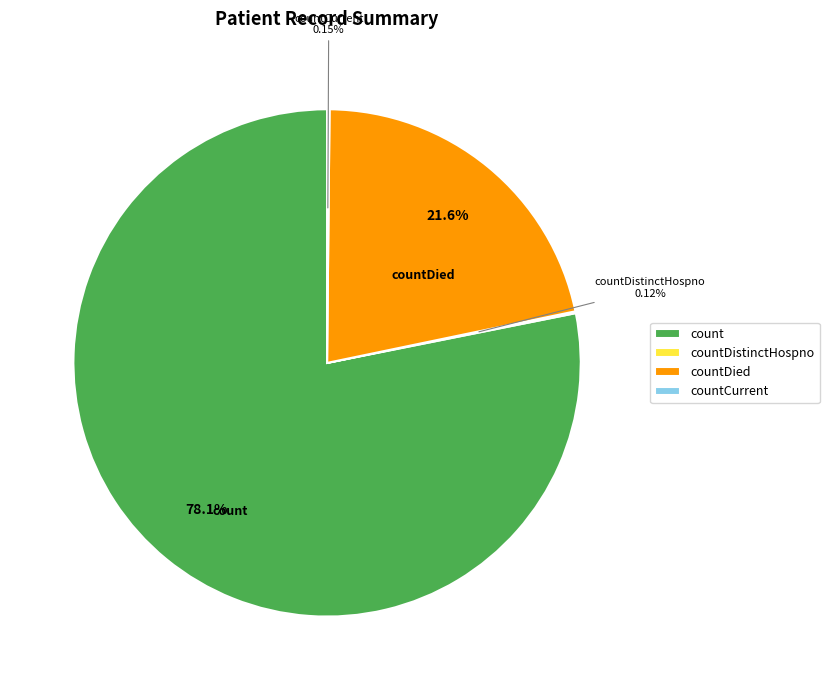

Is the sum of countDied and count greater than half?

Yes